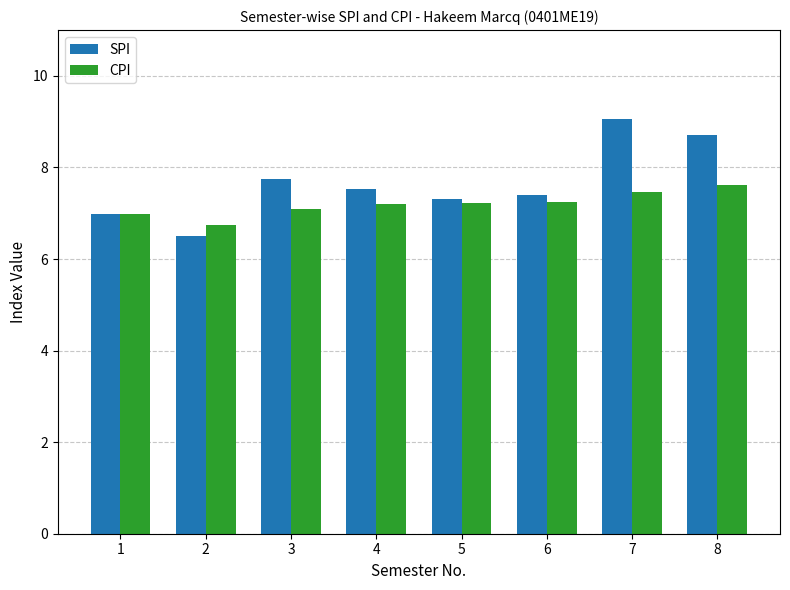

What is the sum of all SPI values?

61.2